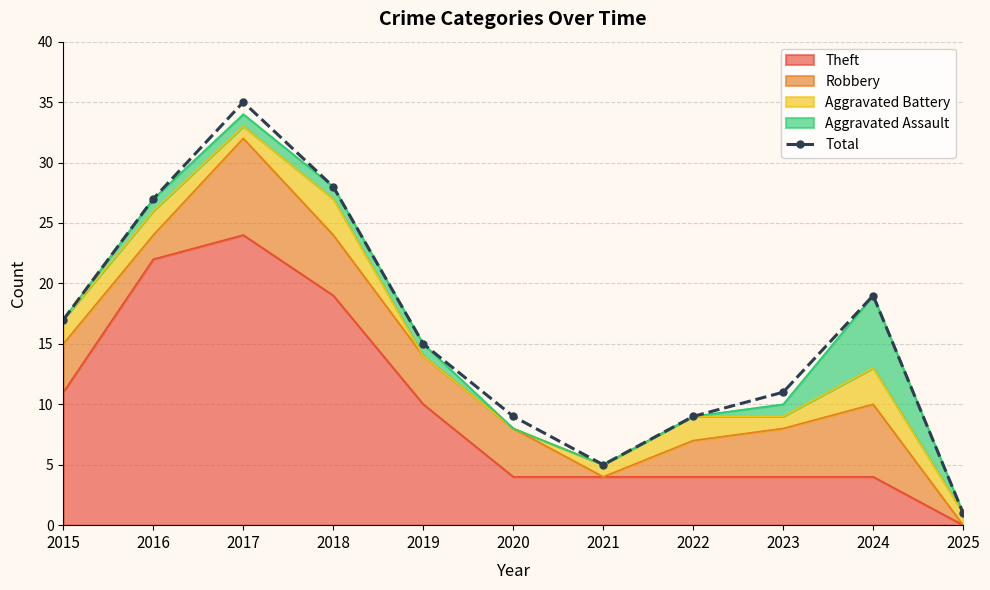

What is the value of the 11th point from the left?

1